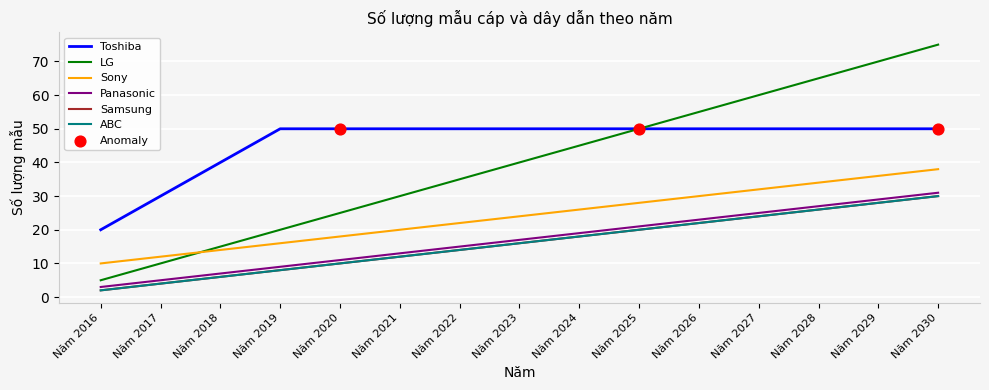

At how many categories does at least one series exceed 30?

13